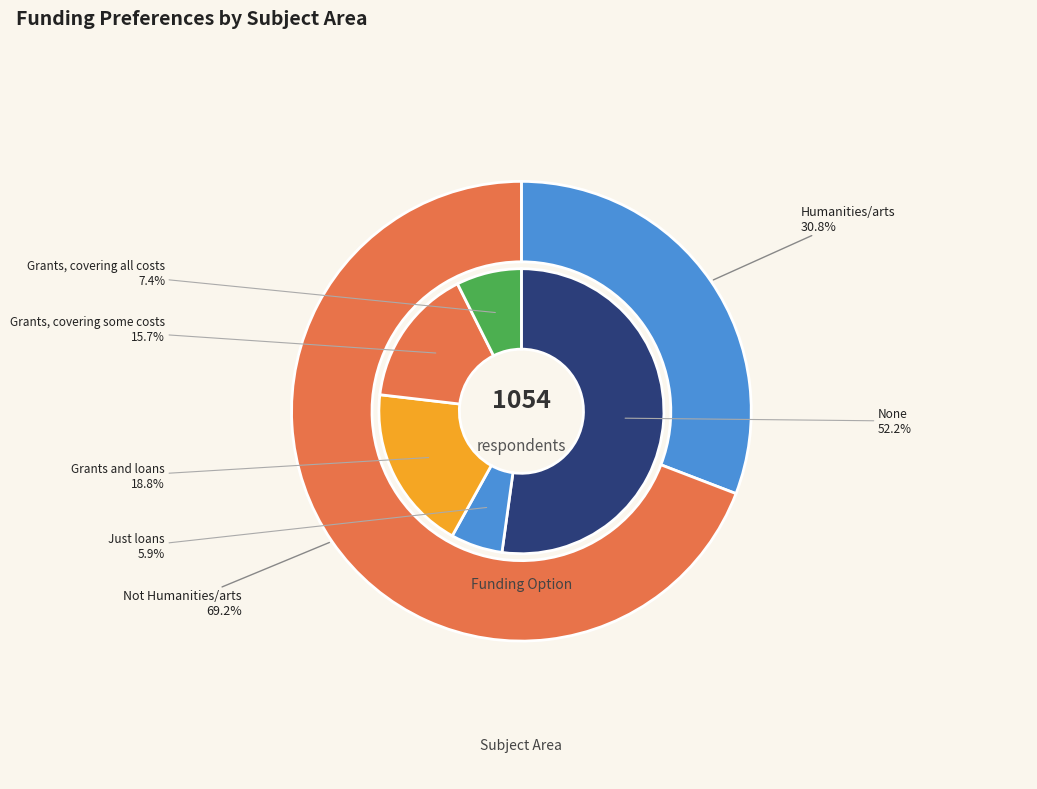

To the nearest percent, what is the average slice percentage?

50%